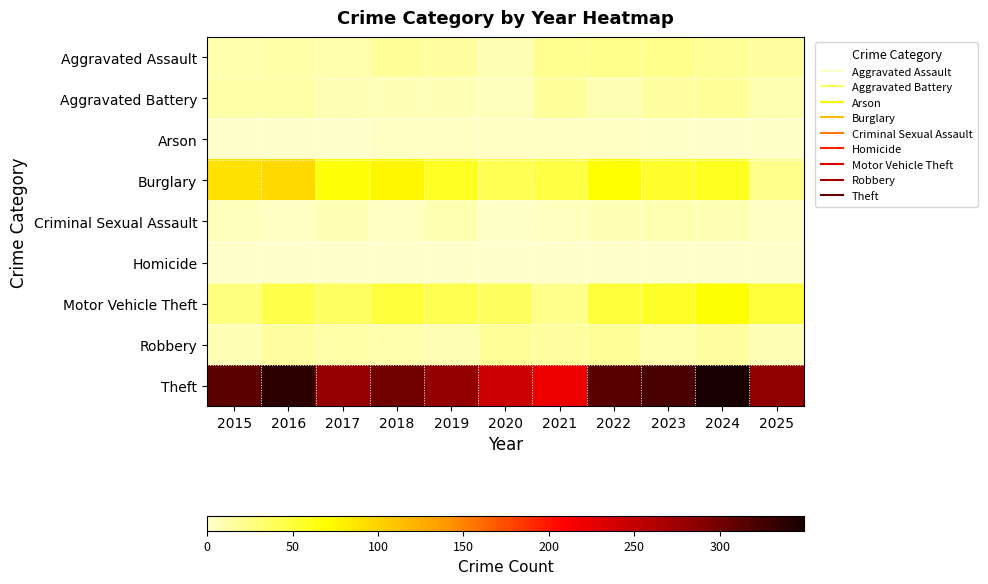

What is the greatest value displayed?

349